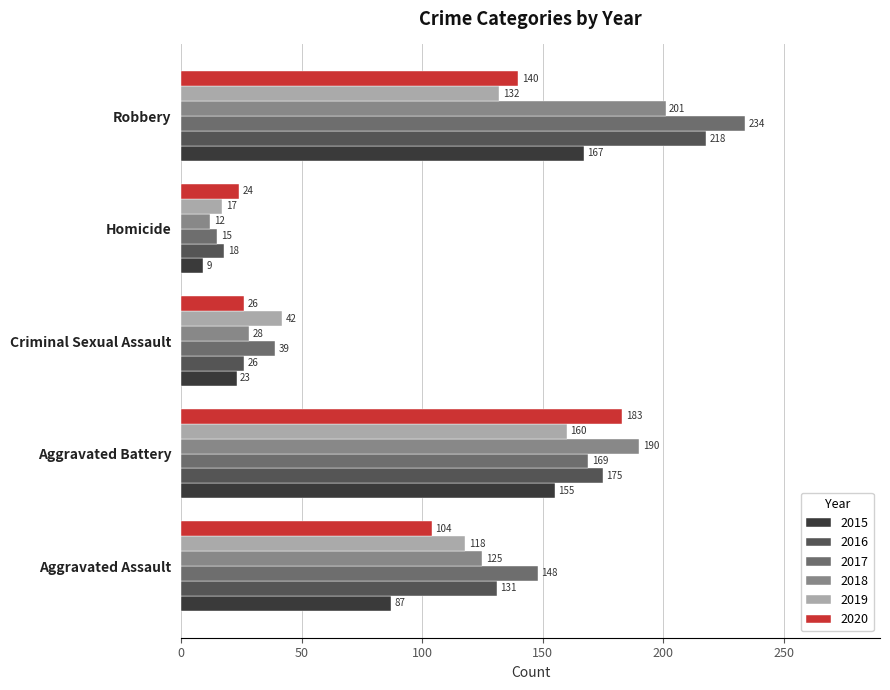

What is the difference between the 2018 values at Aggravated Assault and Aggravated Battery?

65